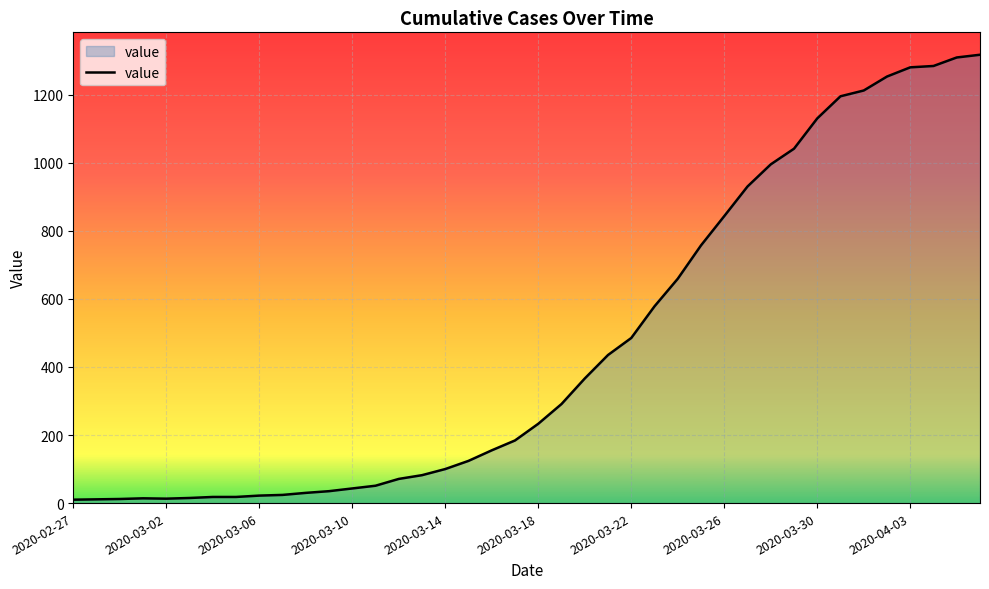

What is the maximum value shown in the chart?

1317